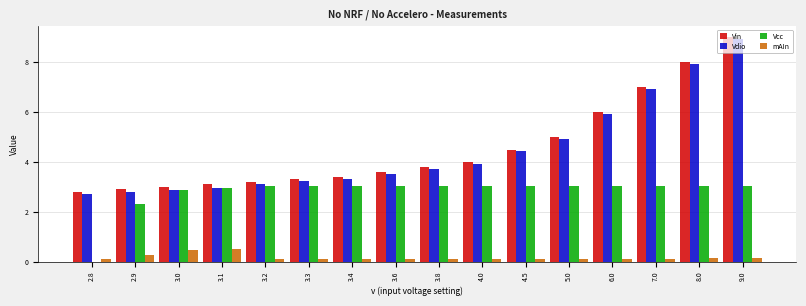

At which category is the sum across all series the highest?

9.0